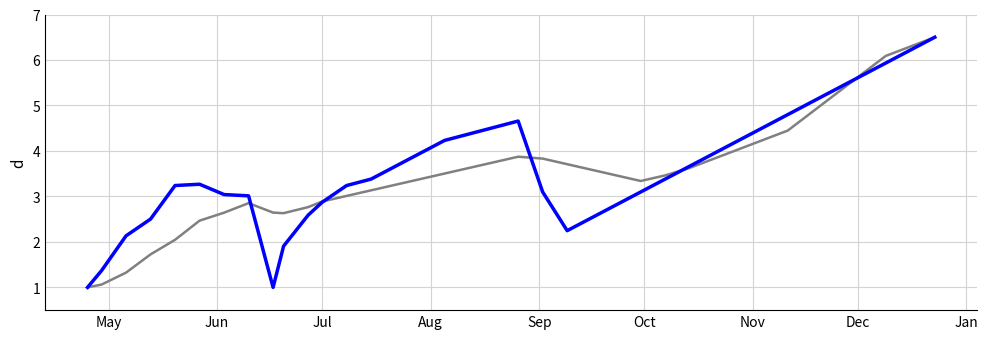

What is the maximum value shown in the chart?

6.5